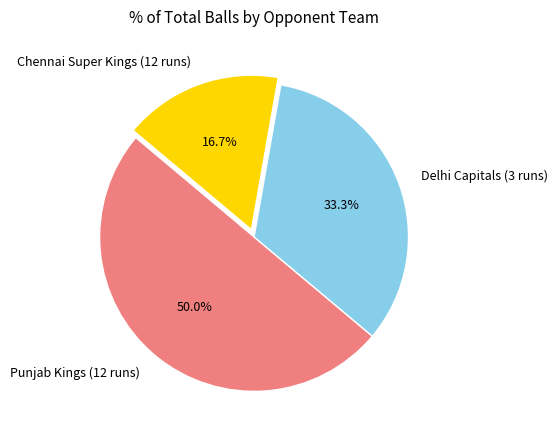

Count the number of slices in the pie.

3